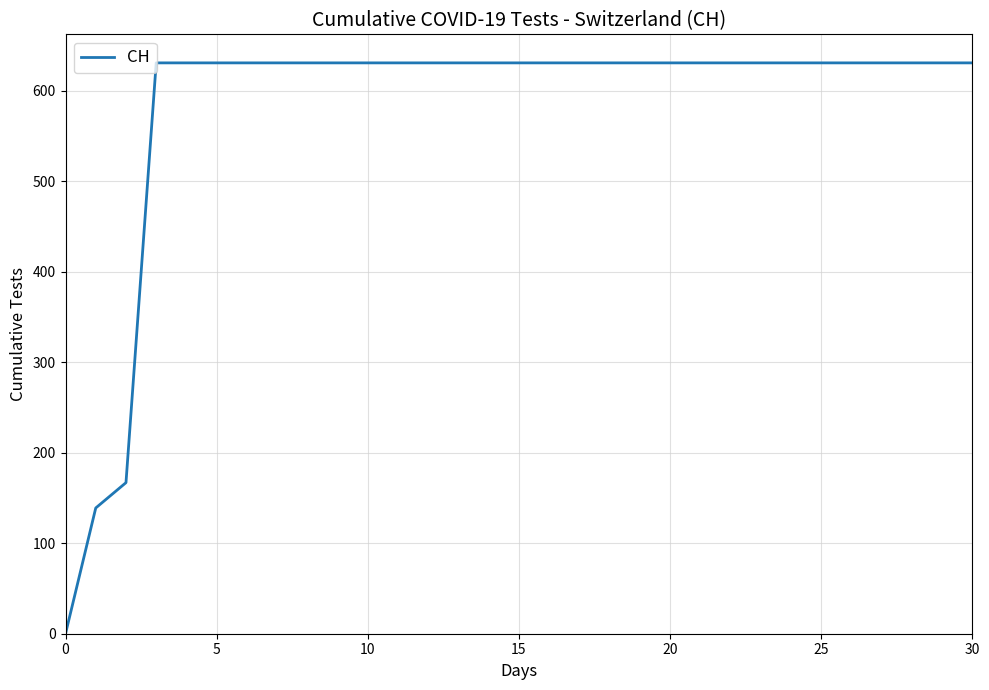

How many lines are shown in the chart?

1